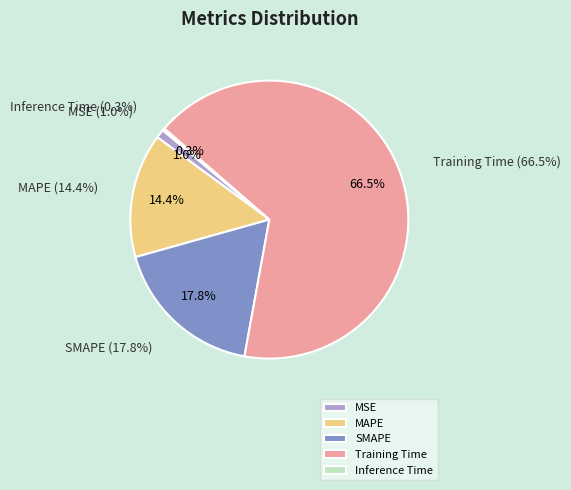

Rank the categories by value from highest to lowest.

Training Time, SMAPE, MAPE, MSE, Inference Time